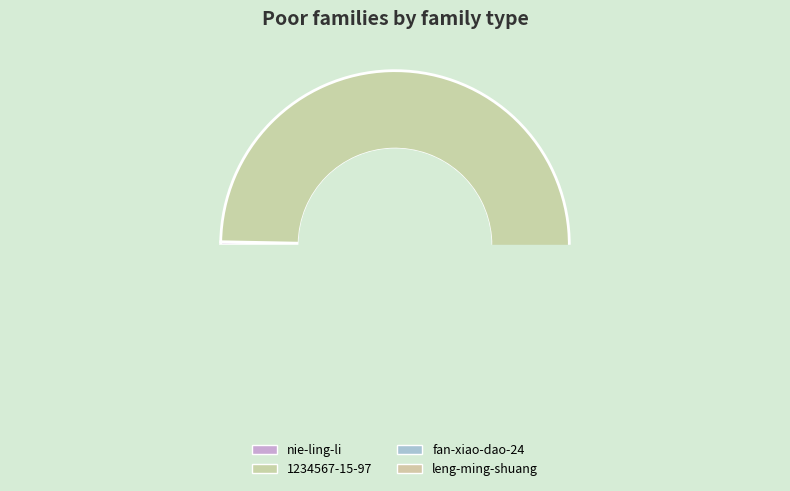

Is nie-ling-li the majority of the pie?

No